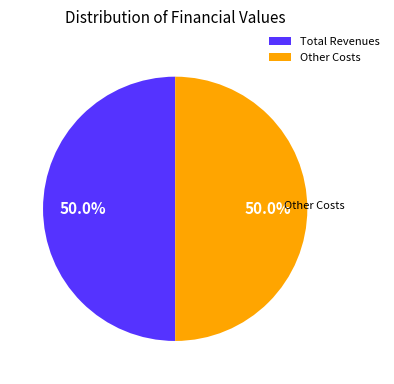

What is the total percentage of Total Revenues and Other Costs?

100.0%